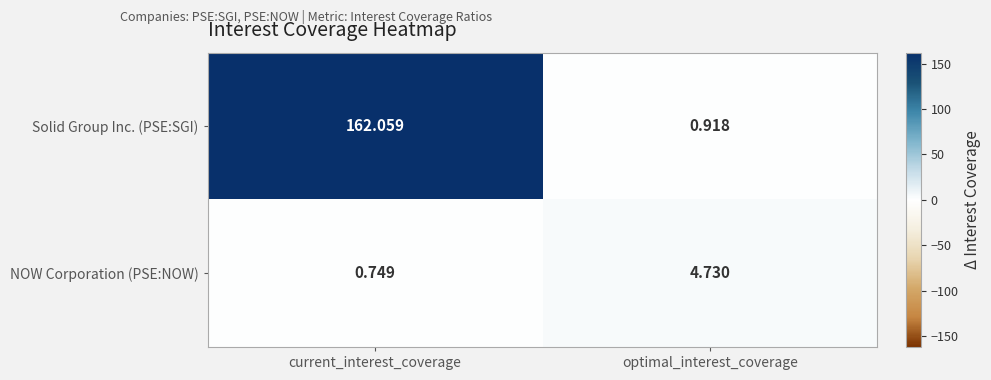

At current_interest_coverage, list the series in order from largest to smallest.

Solid Group Inc. (PSE:SGI), NOW Corporation (PSE:NOW)